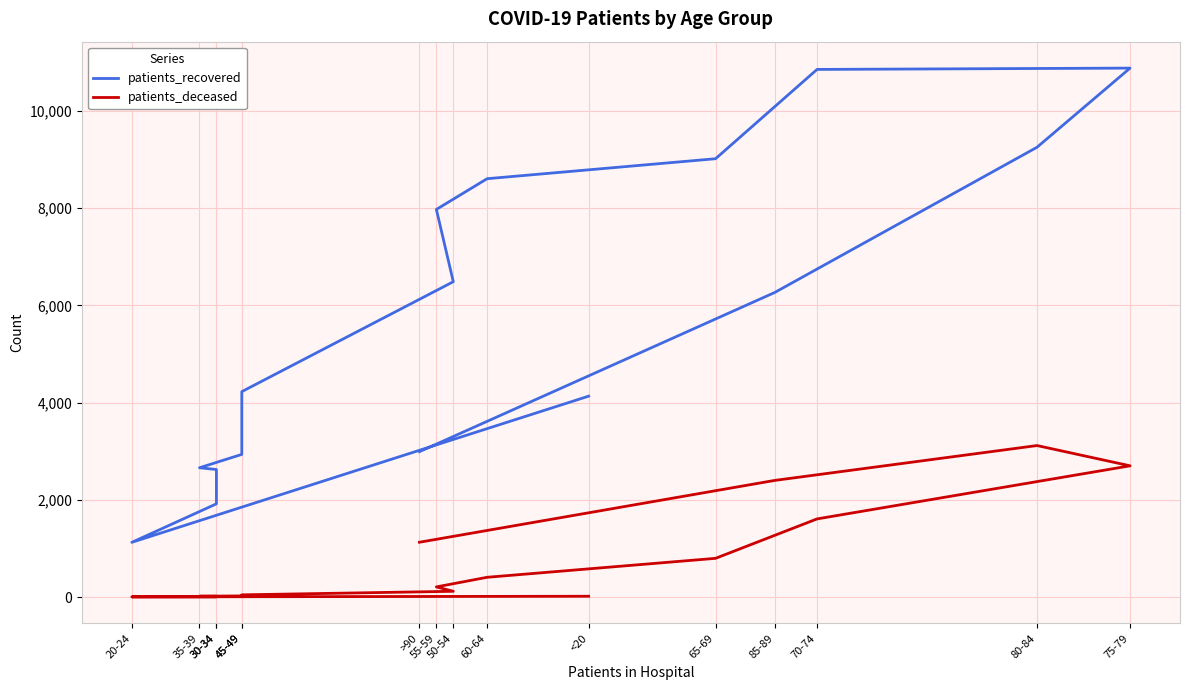

What is the total value across all series at 30-34?

1920